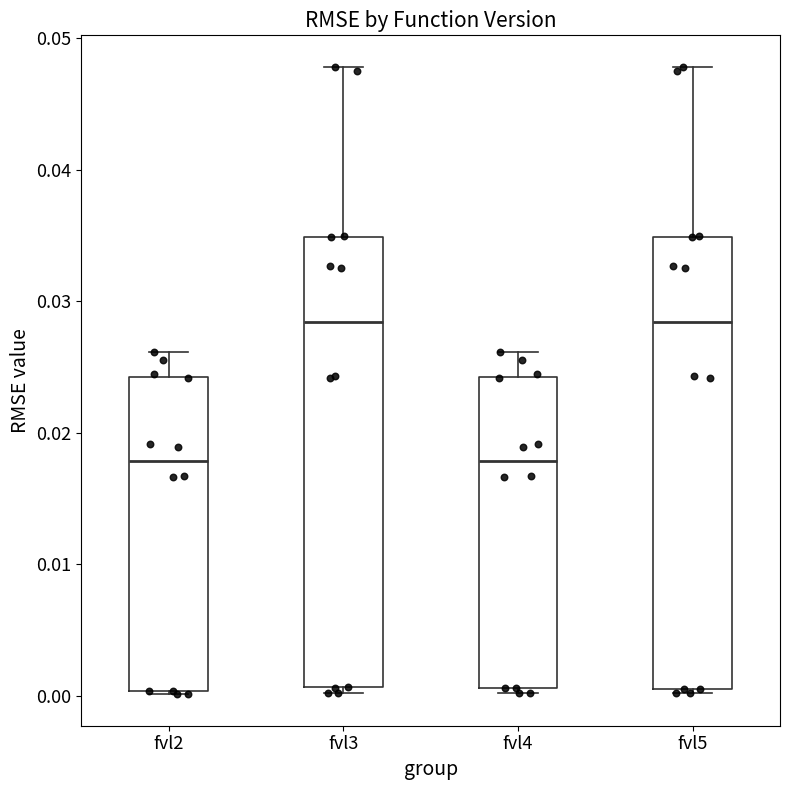

Reading left to right, read every box against the y-axis: the position of its median line, the range the box covers, and the ends of its whiskers. The values are not printed on the chart, so give them approximately, as read against the axis.

fvl2: median 0.018, box 0.000 to 0.024, whiskers 0.000 to 0.026
fvl3: median 0.028, box 0.001 to 0.035, whiskers 0.000 to 0.048
fvl4: median 0.018, box 0.001 to 0.024, whiskers 0.000 to 0.026
fvl5: median 0.028, box 0.000 to 0.035, whiskers 0.000 (just below the box's lower edge) to 0.048